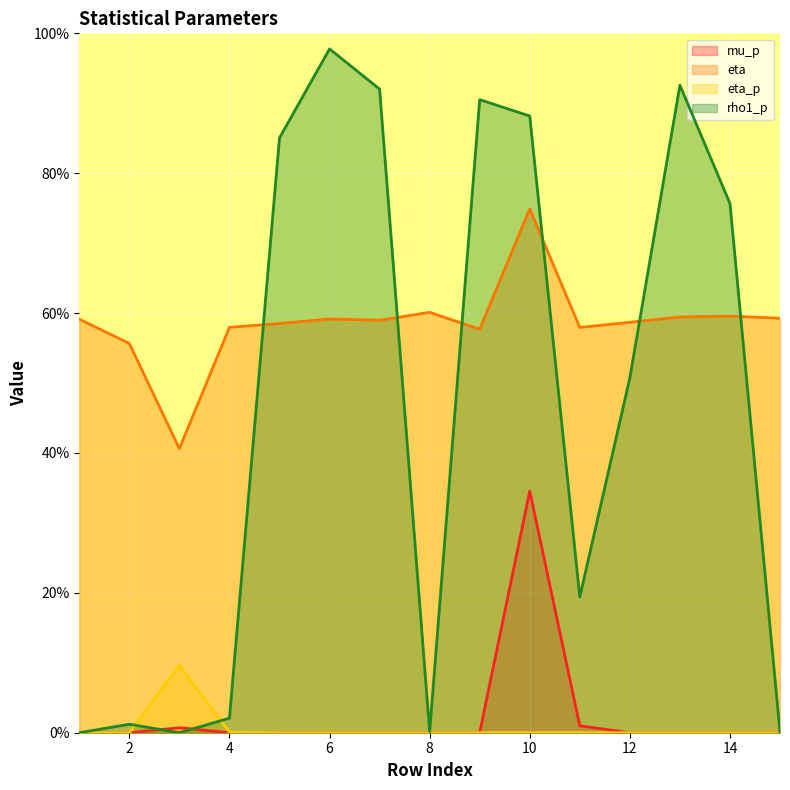

What are all the series names shown in the legend?

mu_p, eta, eta_p, rho1_p